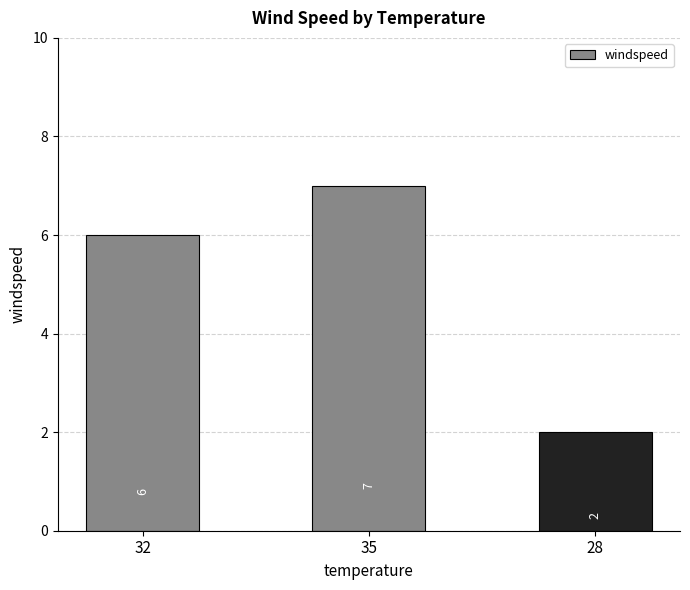

What position from the left is 28?

3